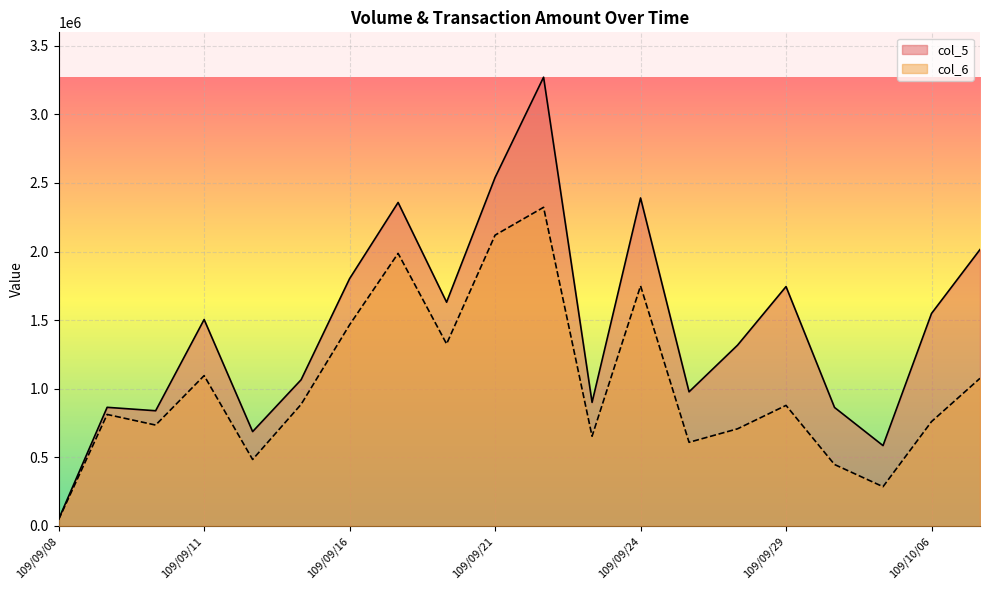

What is the sum of the col_5 values at 109/09/29 and 109/10/05?

2331000